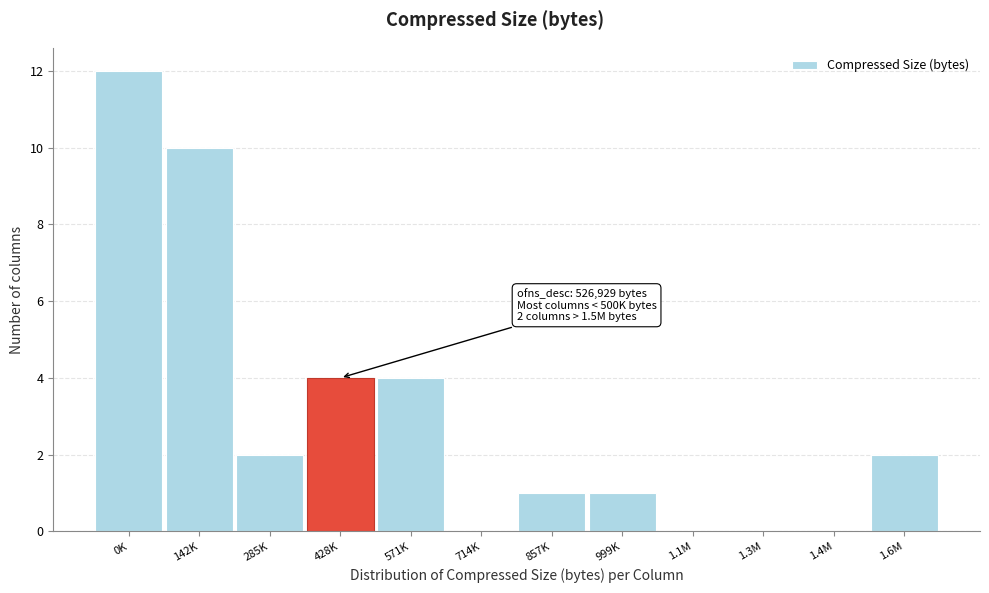

Reading left to right, transcribe all the data shown in this chart.

0K=12	142K=10	285K=2	428K=4	571K=4	714K=0	857K=1	999K=1	1.1M=0	1.3M=0	1.4M=0	1.6M=2